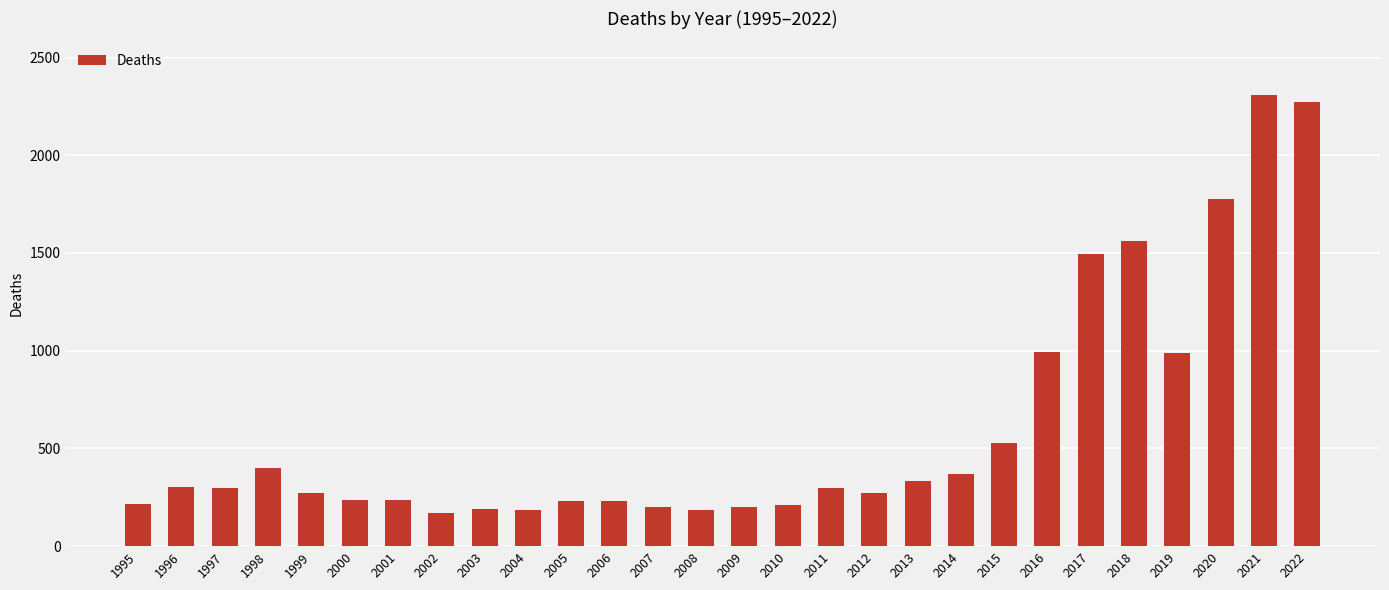

What is the average value?

605